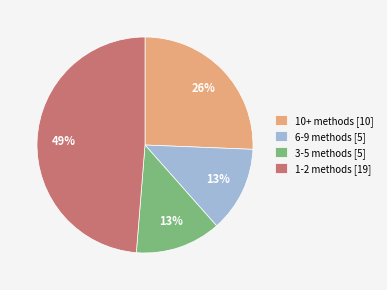

Approximately how many times larger is the value at 3-5 methods [5] compared to 1-2 methods [19]?

0.3